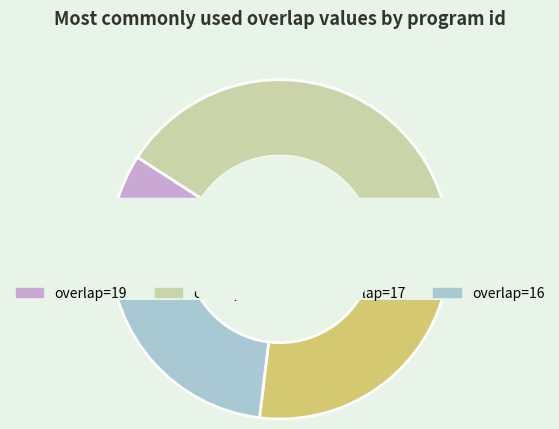

What is the largest slice in the pie chart?

202332